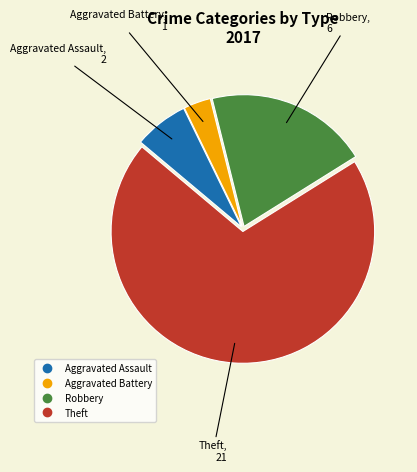

What is the ratio of the value at Aggravated Battery to the value at Aggravated Assault?

0.5